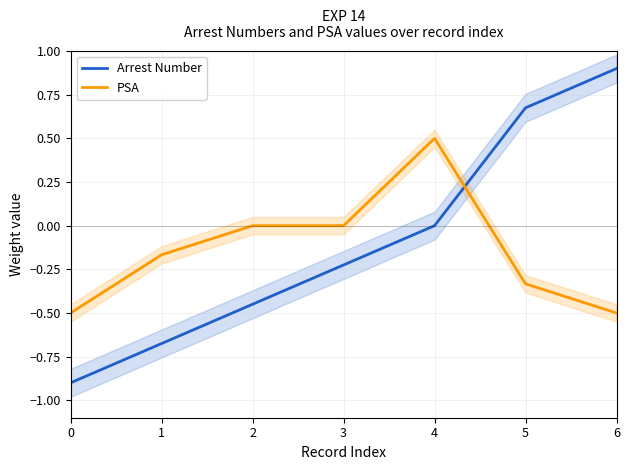

What is the difference between the highest and lowest values at 0?

0.4